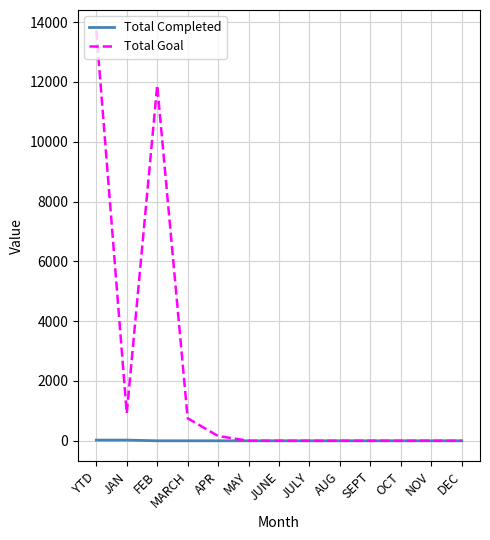

Rank the series by their average value, from highest to lowest.

Total Goal, Total Completed